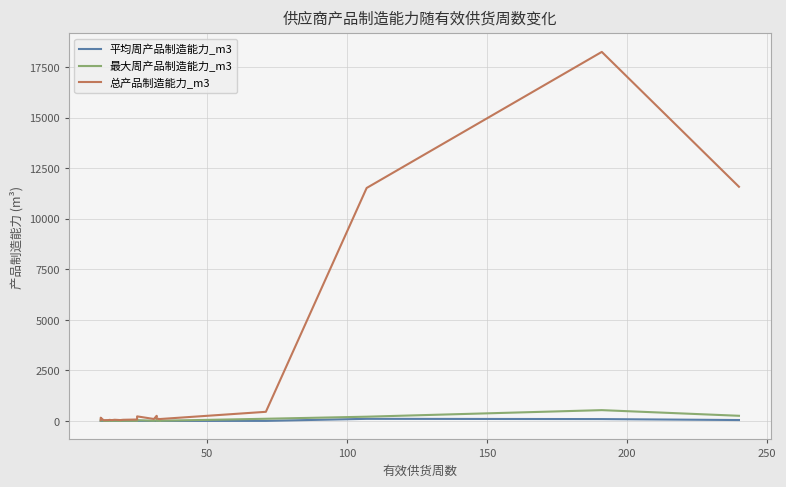

What is the average value of the 最大周产品制造能力_m3 series?

71.3